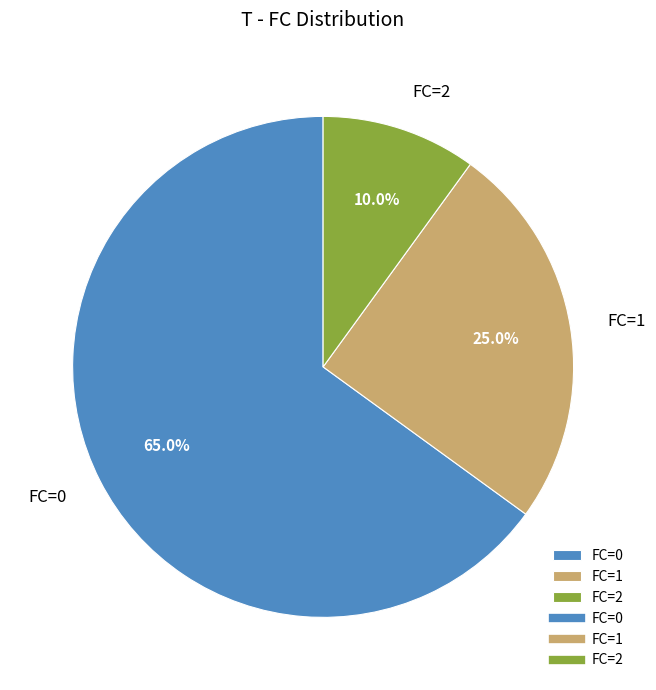

What is the majority slice?

FC=0